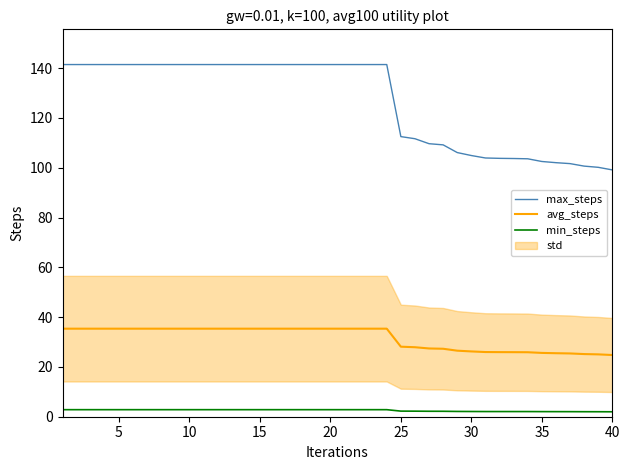

True or false: max_steps and min_steps intersect in this chart.

False